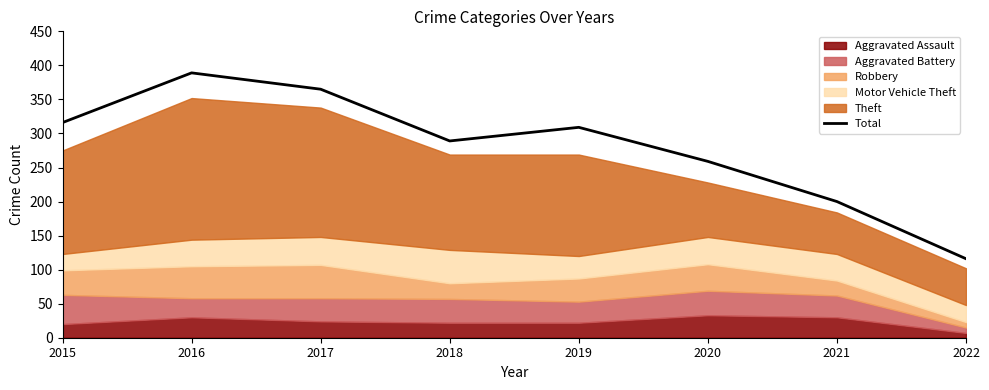

Is it true that the value at 2022 is 170?

False